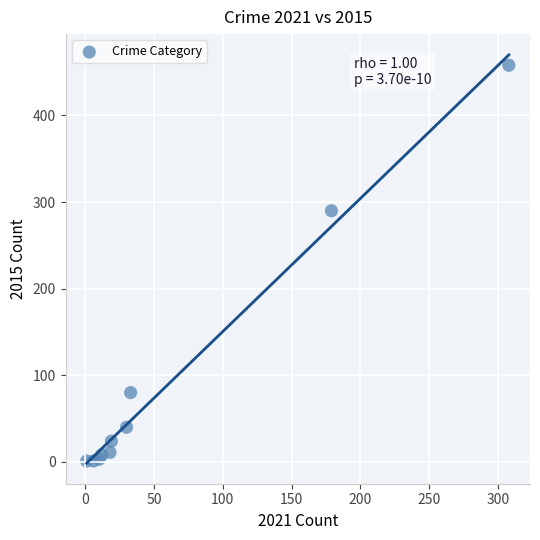

What Y value in the scatter plot is closest to 229?

290